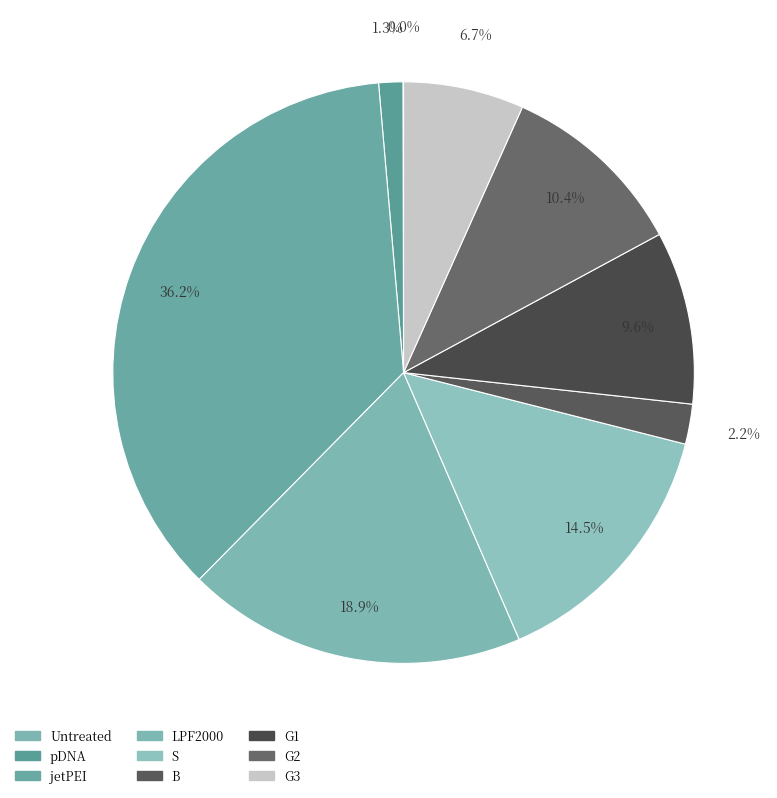

Is it true that G3 is 1% of the pie?

False